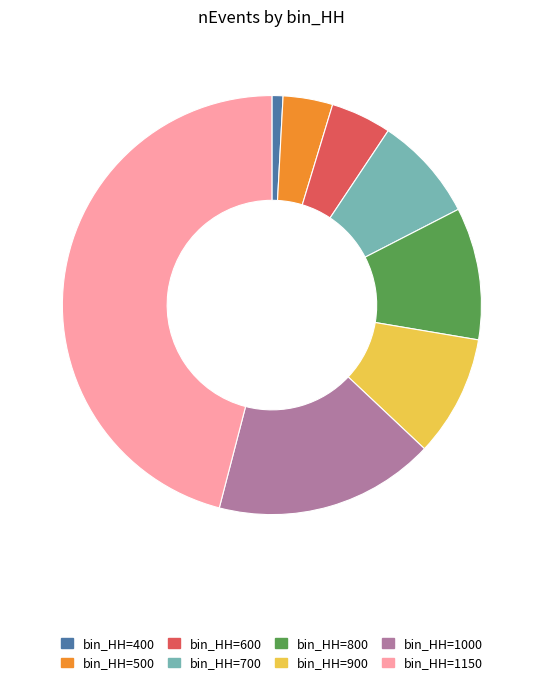

Which slice is the smallest?

bin_HH=400